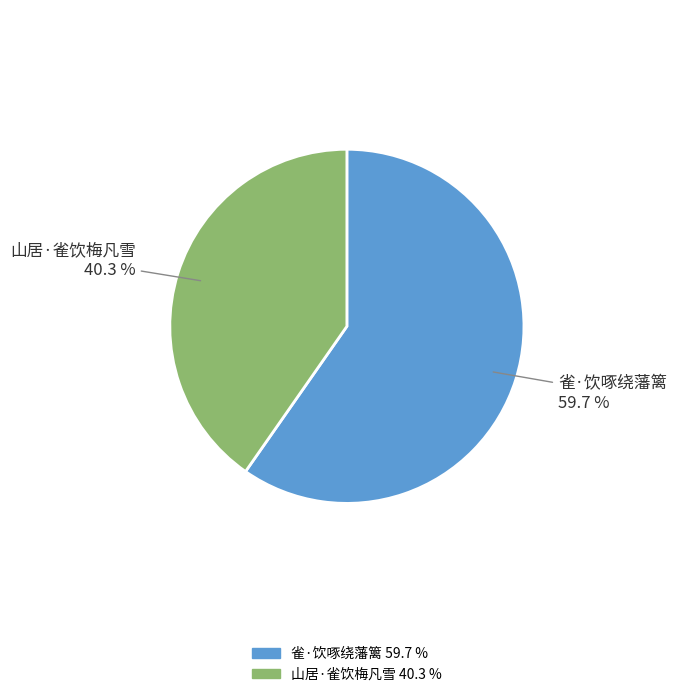

To the nearest percent, what portion does 雀·饮啄绕藩篱 represent?

60%